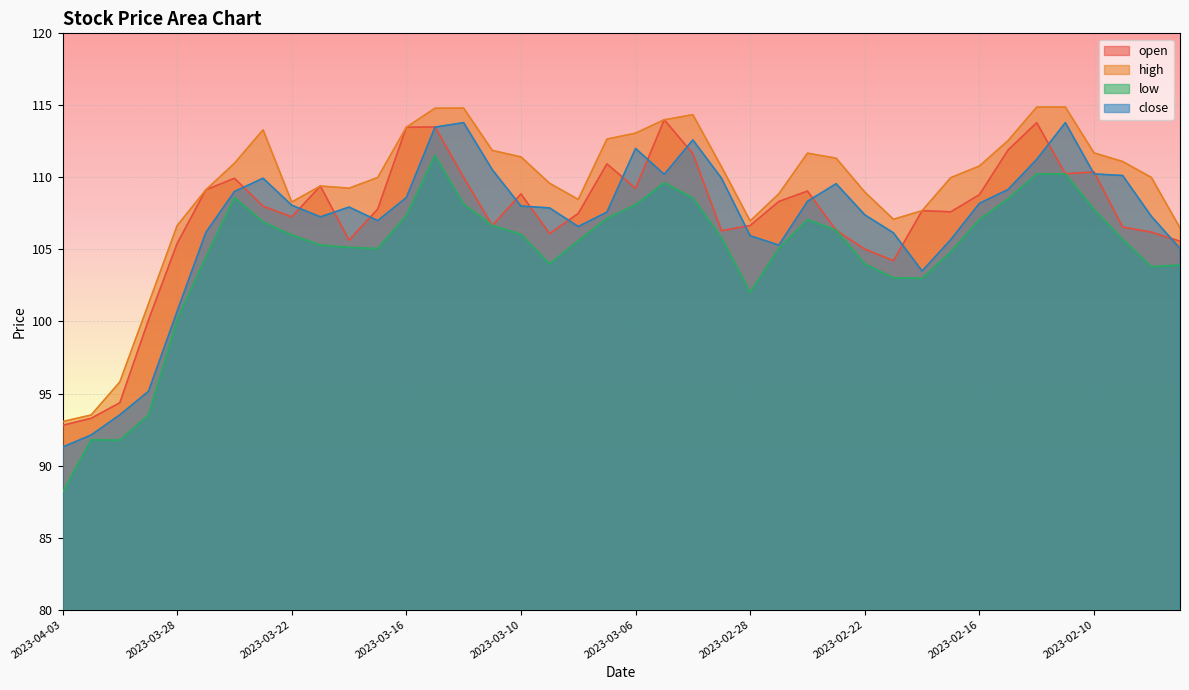

The value of close at 2023-03-02 is 50.2. True or false?

False